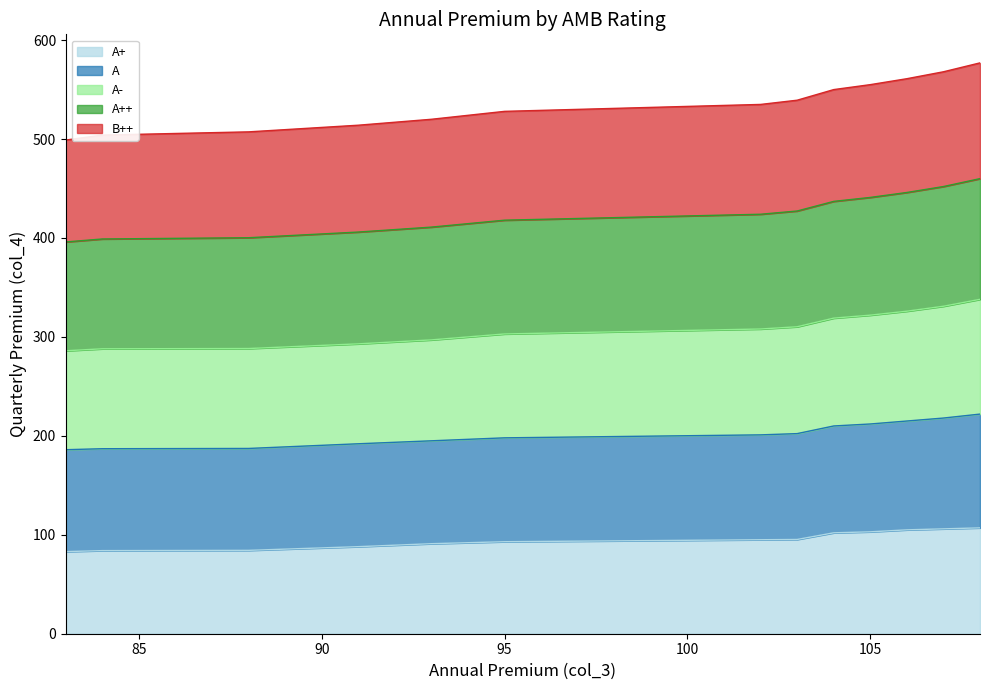

Which category has the lowest value in the A- series?

83